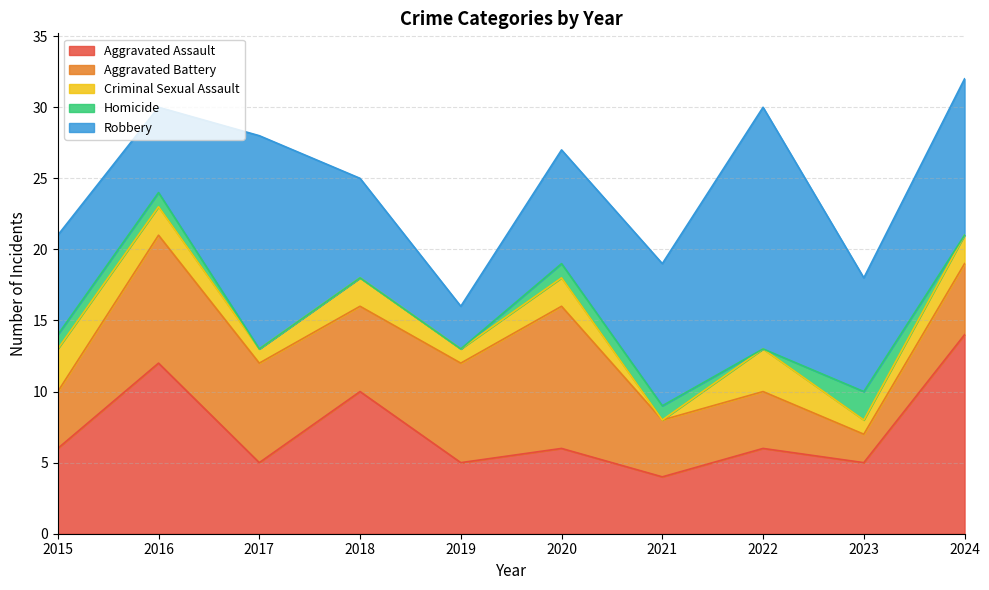

What are all the series names shown in the legend?

Aggravated Assault, Aggravated Battery, Criminal Sexual Assault, Homicide, Robbery